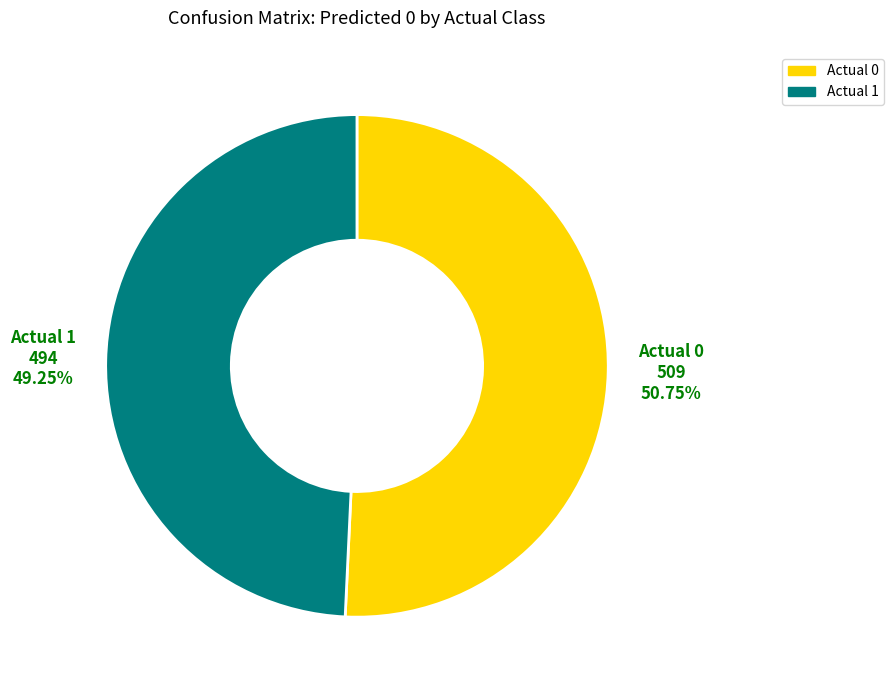

Count the number of slices in the pie.

2